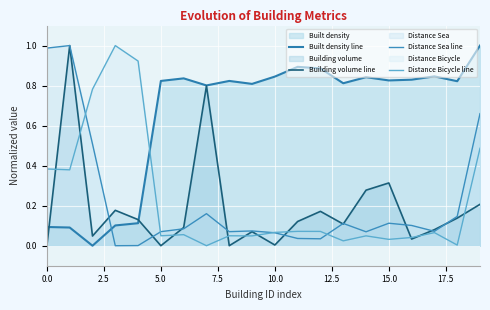

Rank the series by their maximum value, from lowest to highest.

Built density line, Building volume line, Distance Sea line, Distance Bicycle line